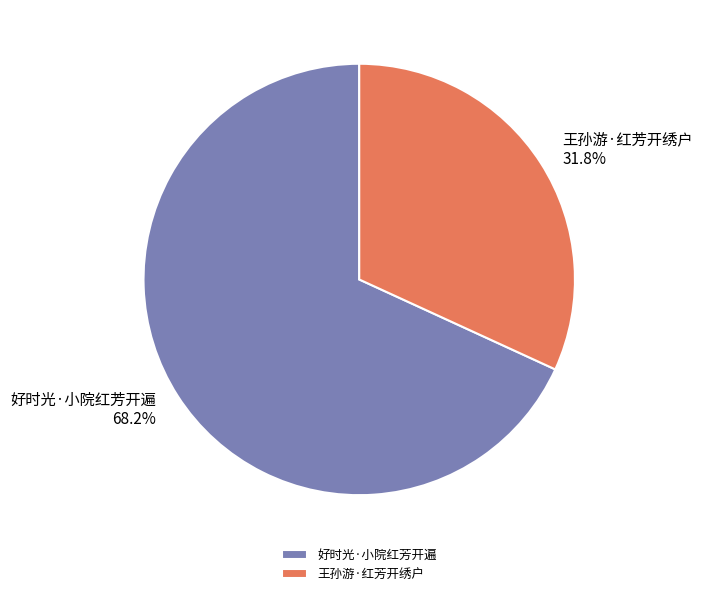

Between 王孙游·红芳开绣户 and 好时光·小院红芳开遍, which is larger?

好时光·小院红芳开遍